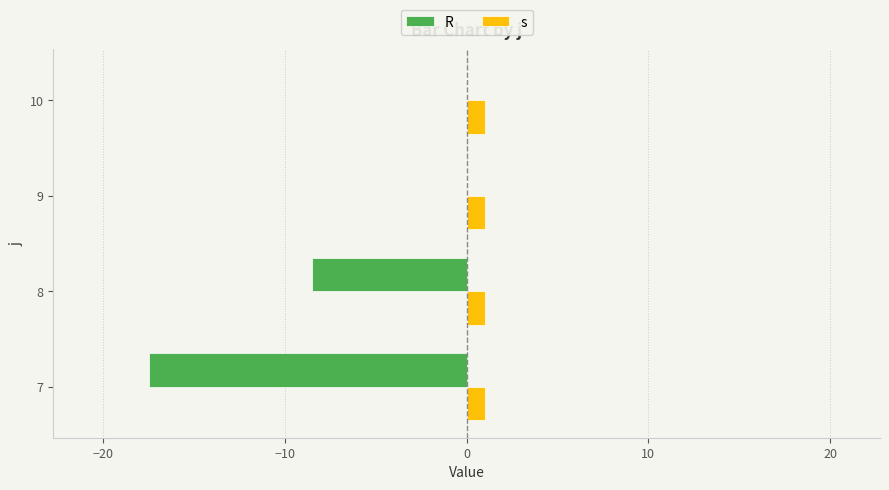

What is the greatest value displayed?

1.0